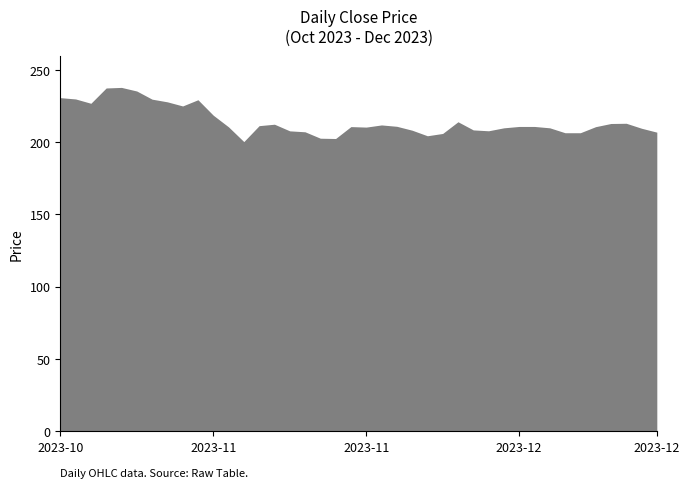

What is the greatest value displayed?

238.0